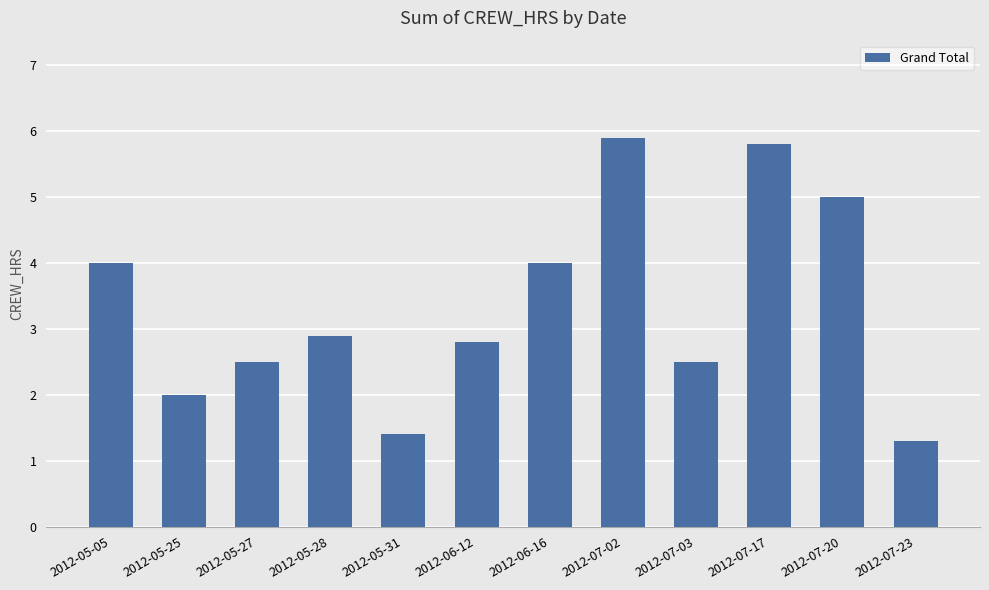

The chart shows a value of 5.8 at 2012-06-16. True or false?

False